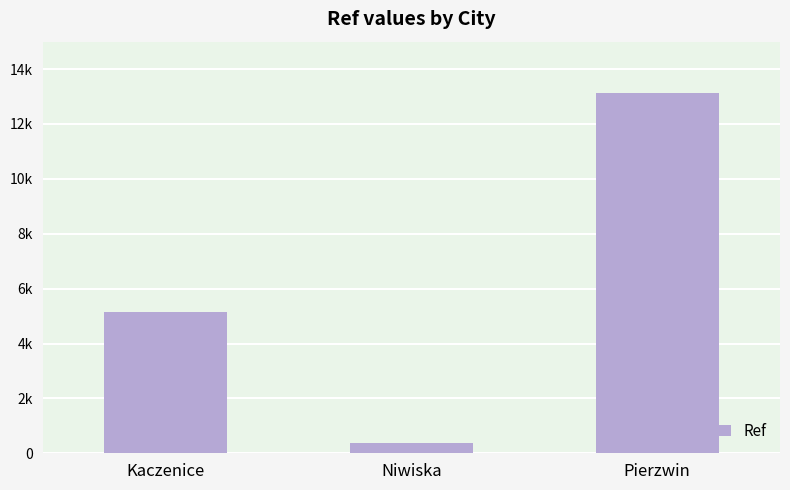

Does the chart contain any negative values?

No